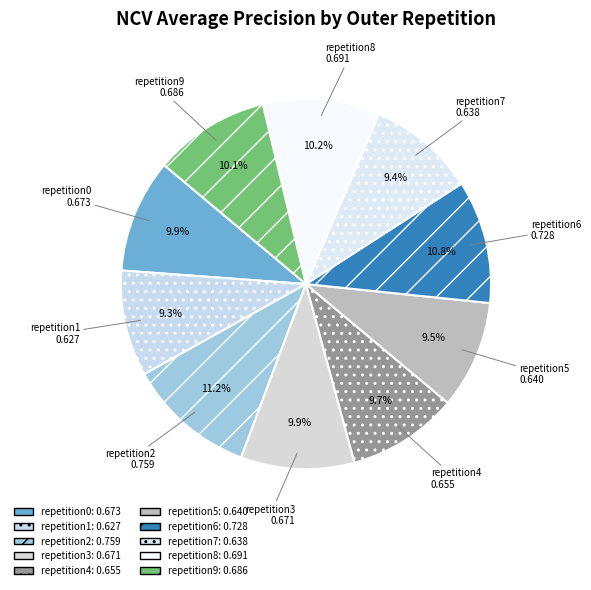

Count the number of slices in the pie.

10